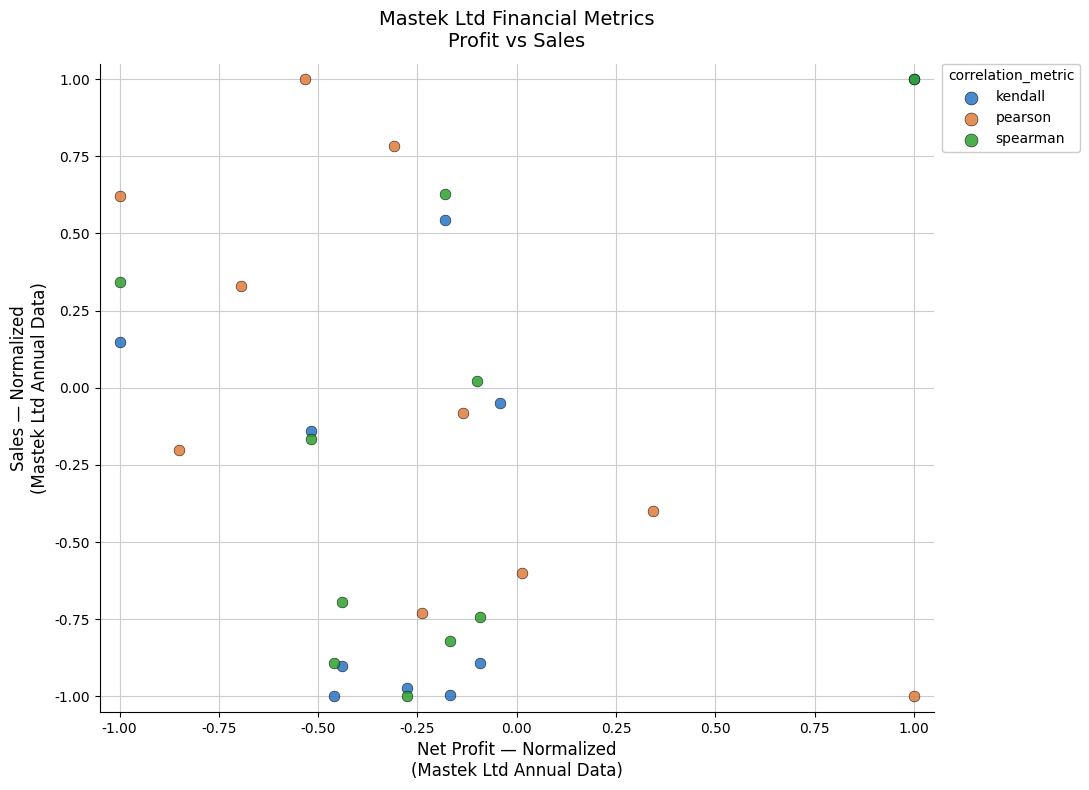

What are all the series names shown in the legend?

kendall, pearson, spearman